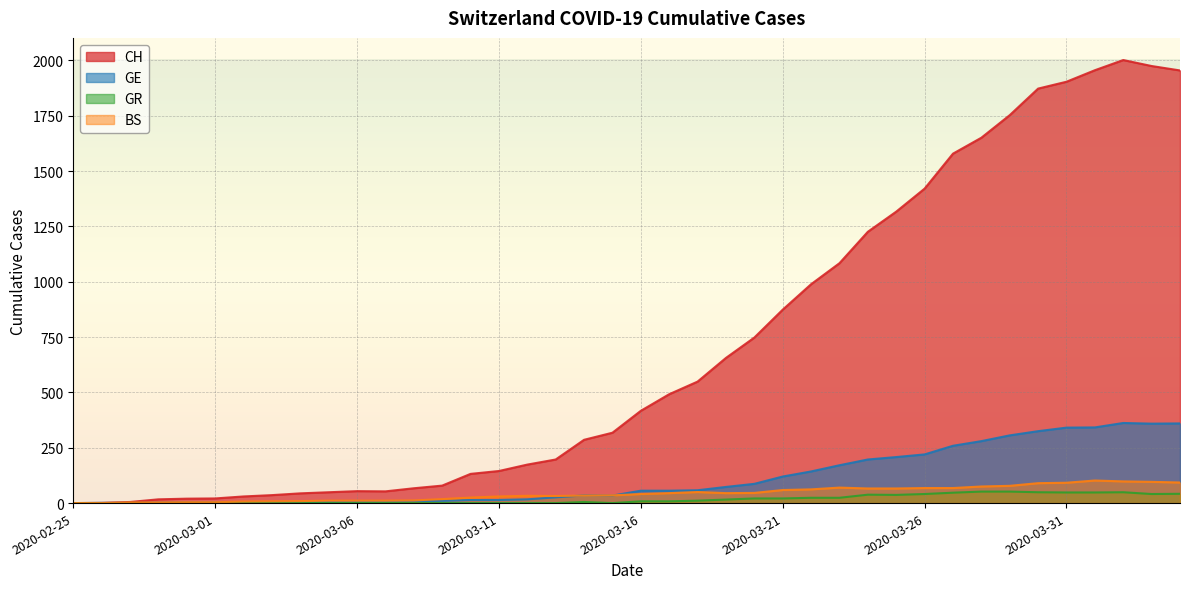

What is the sum of the CH values at 2020-03-31 and 2020-03-18?

2453